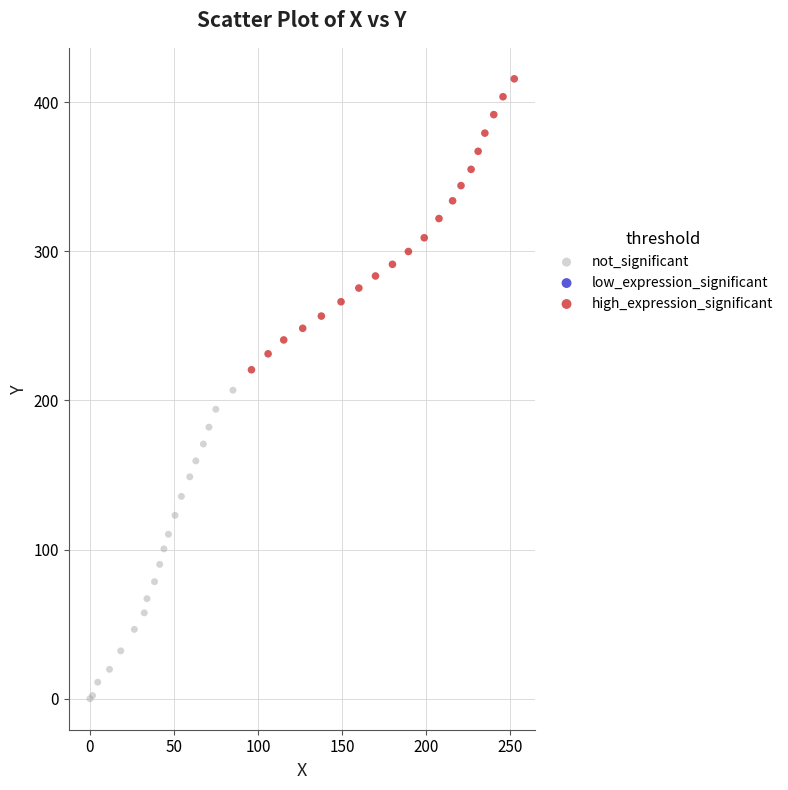

Which series has the widest spread of Y values?

not_significant